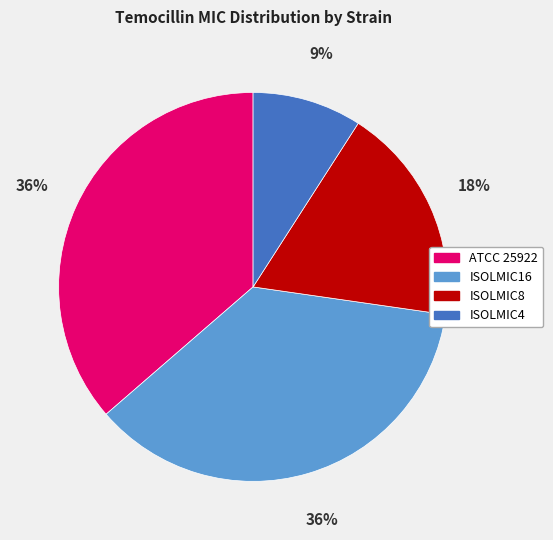

Is the sum of ATCC 25922 and ISOLMIC8 greater than half?

Yes